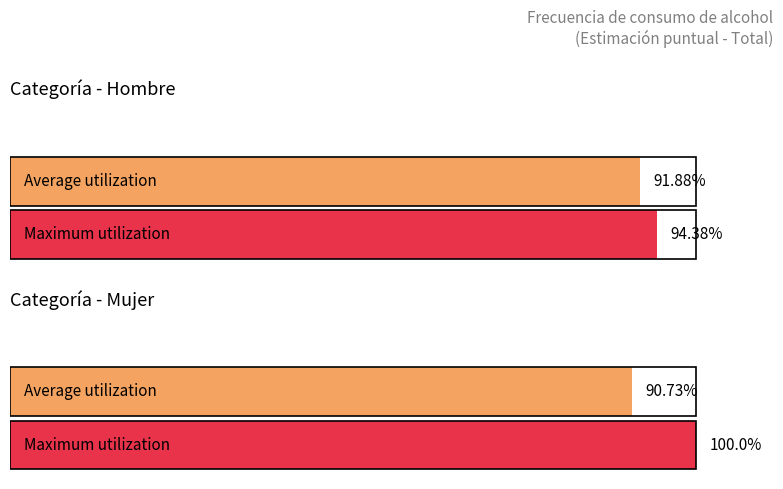

True or false: Mujer has a value of 2.5 at Menos de 1 vez semana.

False